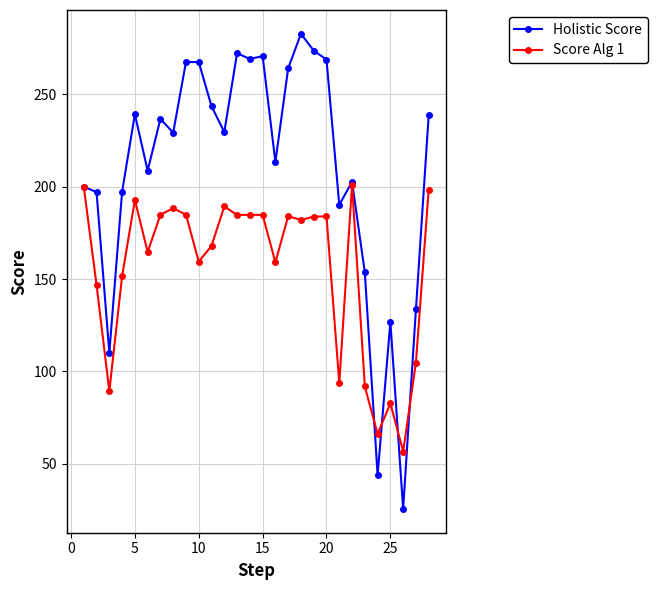

How many categories are shown in the chart?

28